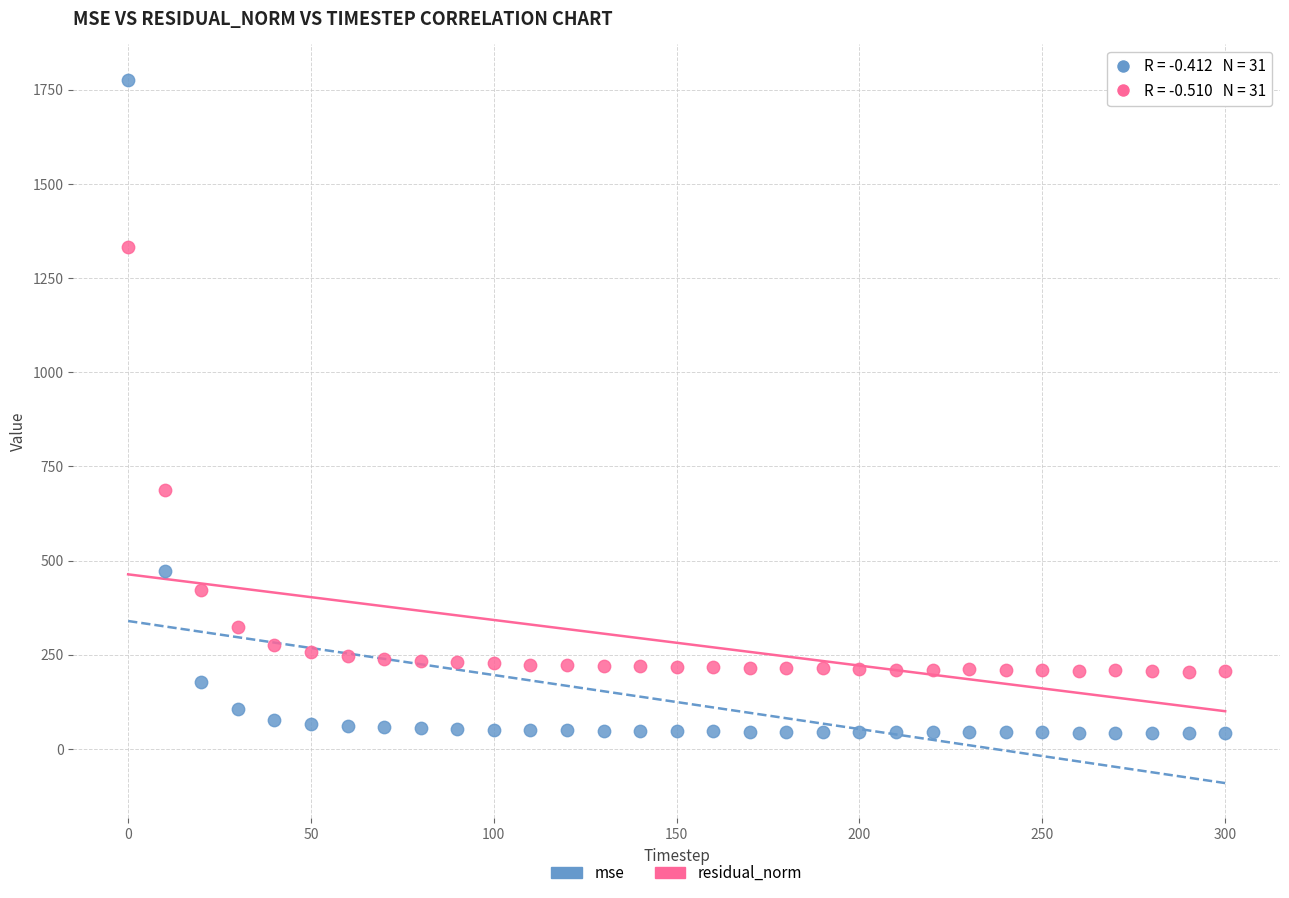

Across all data points, what is the range of Y values (max minus min)?

1735.2